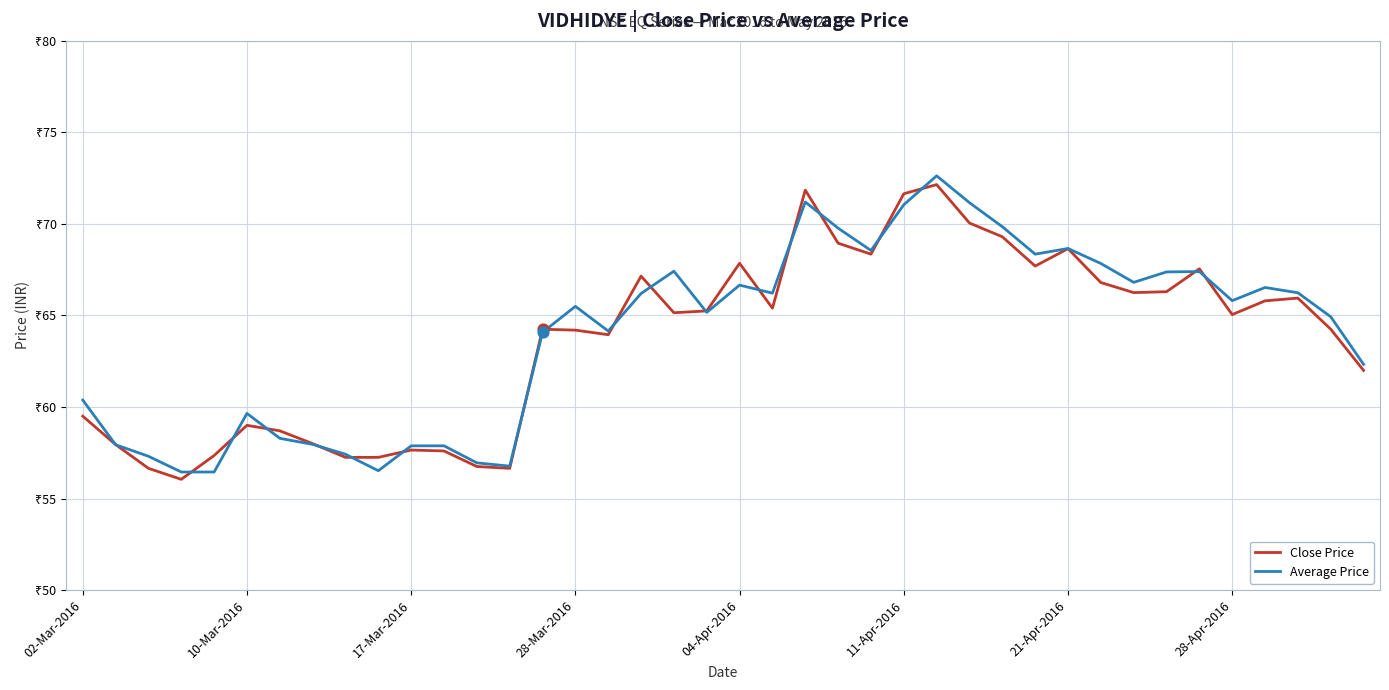

Does the chart have visible grid lines?

Yes